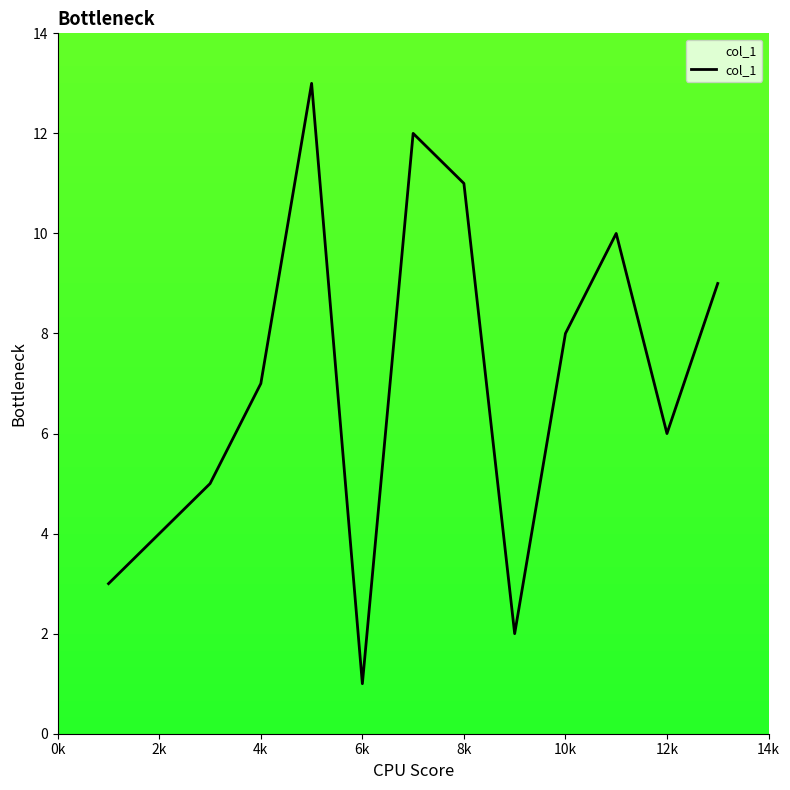

What is the maximum value shown in the chart?

13